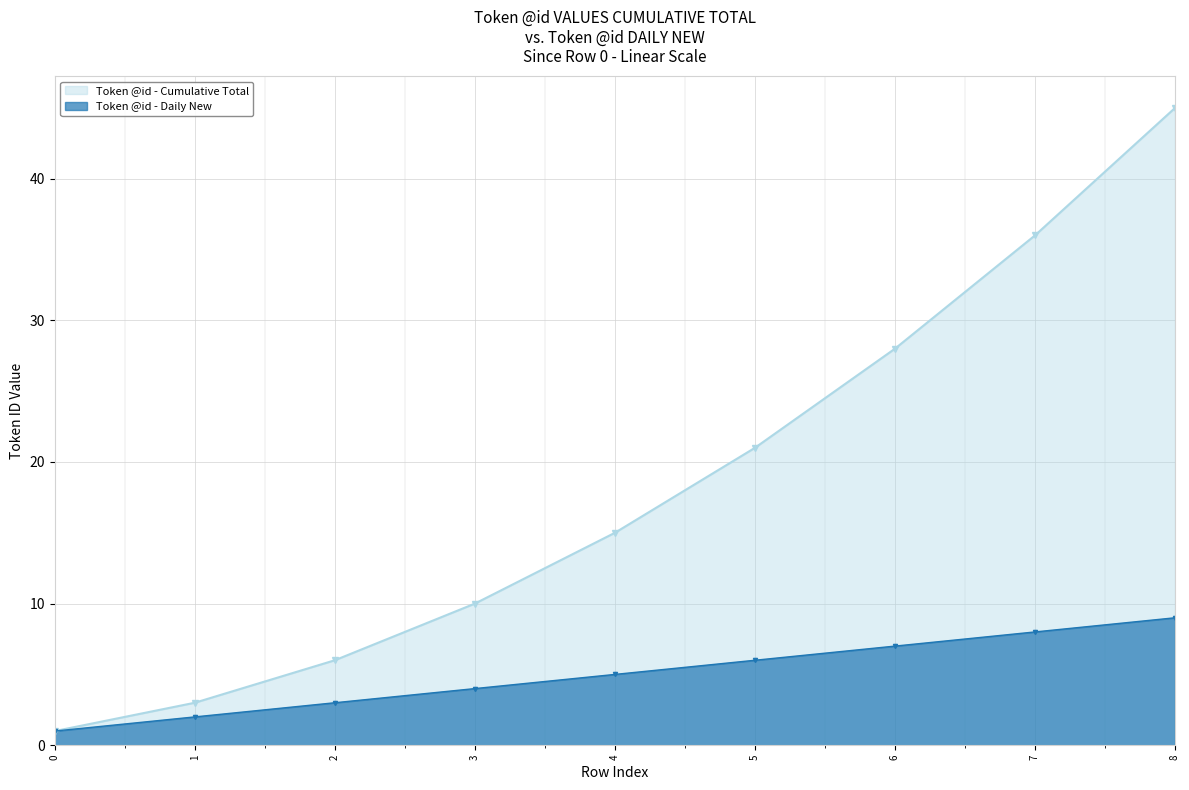

What is the approximate value of @id at 1?

2